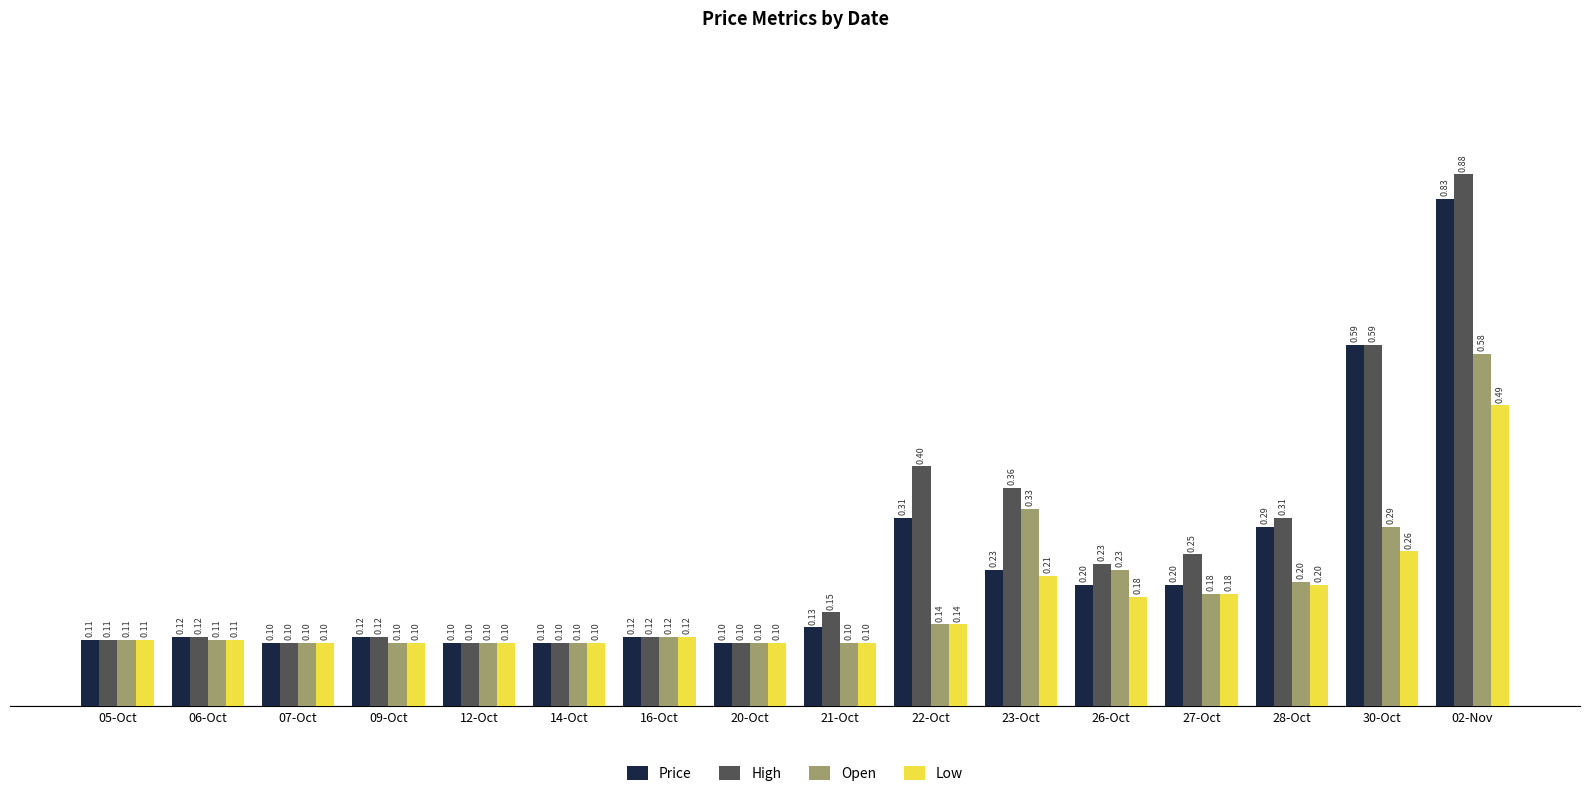

Count the number of data series in this chart.

4